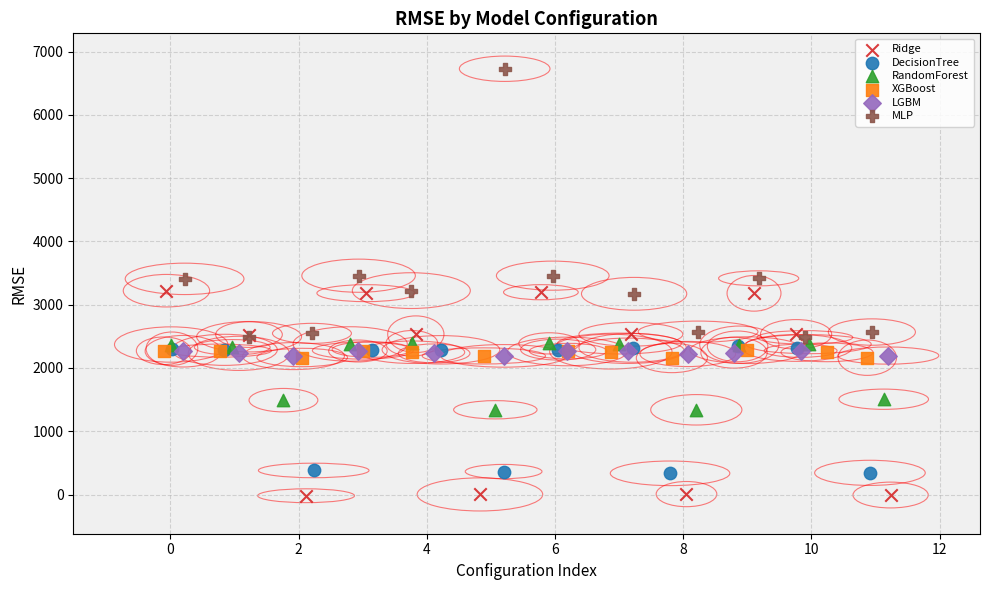

Which series has the widest spread of Y values?

MLP